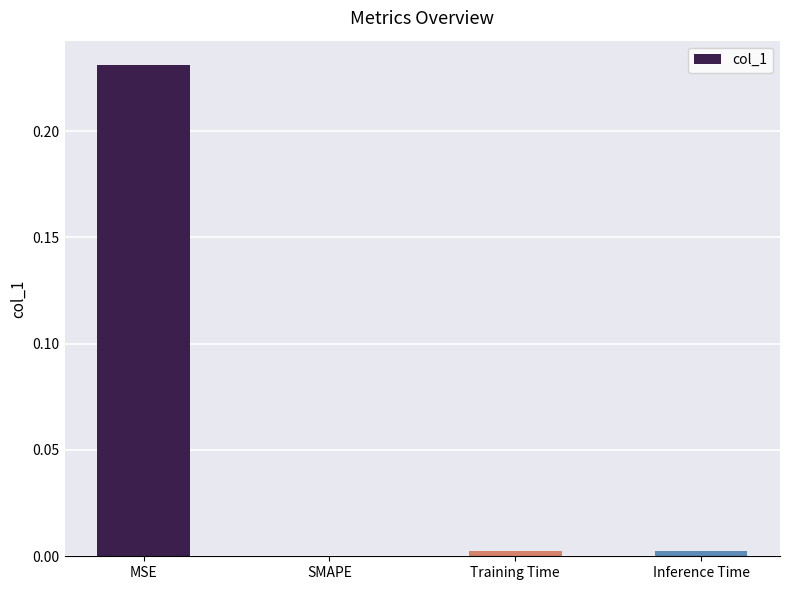

Is it true that the value at Inference Time is 0.0?

True